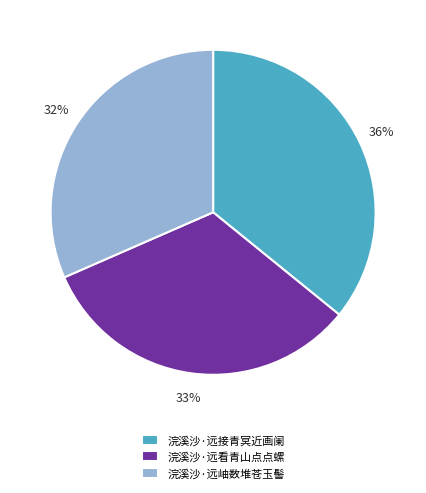

What percentage is the 浣溪沙·远看青山点点螺 slice, to the nearest percent?

33%